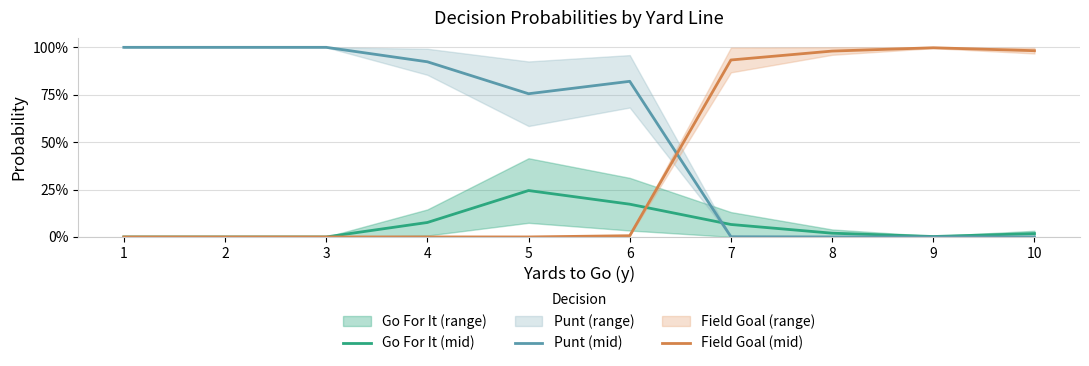

Reading left to right, extract all data points from this chart.

Go For It (mid): 0.0	0.0	0.0	0.1	0.2	0.2	0.1	0.0	0.0	0.0
Punt (mid): 1.0	1.0	1.0	0.9	0.8	0.8	0.0	0.0	0.0	0.0
Field Goal (mid): 0.0	0.0	0.0	0.0	0.0	0.0	0.9	1.0	1.0	1.0